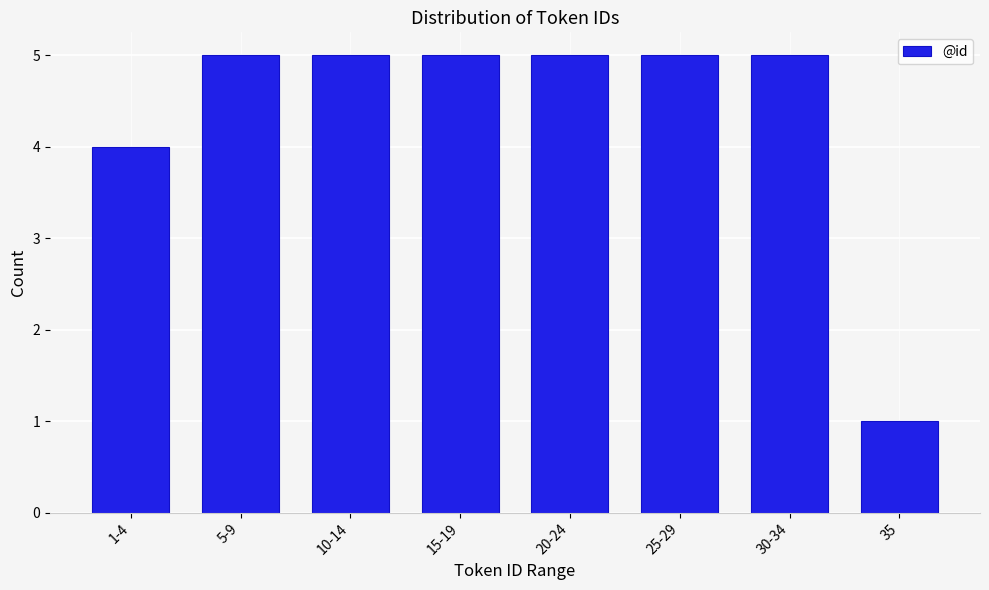

Reading left to right, extract all data points from this chart.

4	5	5	5	5	5	5	1